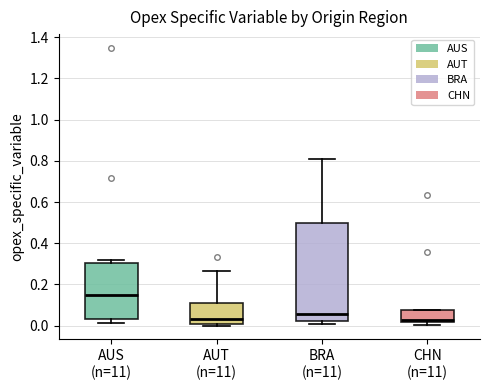

Reading left to right, transcribe this box plot: for each box, give where its median line is, the range the box spans, and where its two whiskers end, as read against the y-axis. The values are not printed on the chart, so give them approximately, as read against the axis.

AUS (n=11): median 0.14, box 0.04 to 0.30, whiskers 0.02 to 0.32
AUT (n=11): median 0.04, box 0.00 to 0.12, whiskers 0.00 (just below the box's lower edge) to 0.26
BRA (n=11): median 0.06, box 0.02 to 0.50, whiskers 0.00 to 0.80
CHN (n=11): median 0.02 (just above the box's lower edge), box 0.02 to 0.08, whiskers 0.00 to 0.08